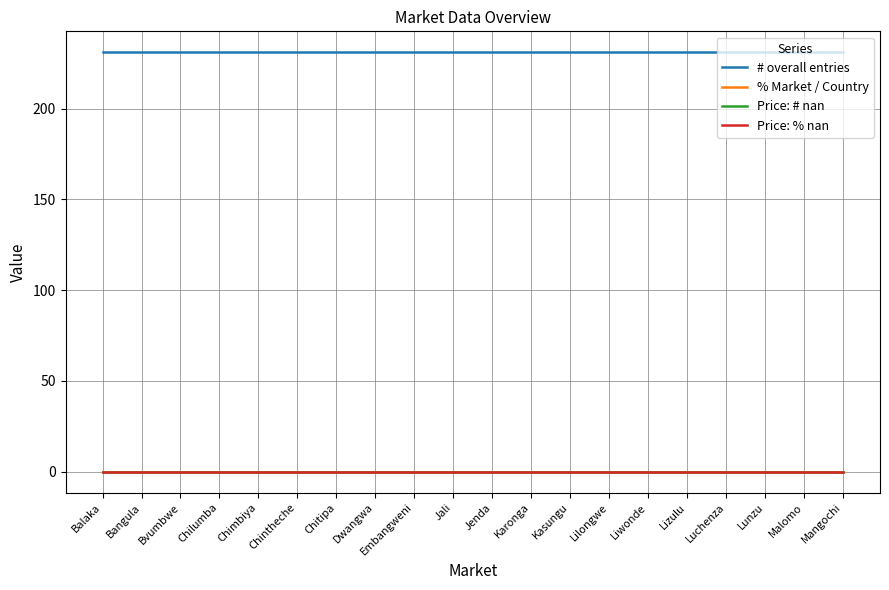

True or false: # overall entries and Price: % nan intersect in this chart.

False